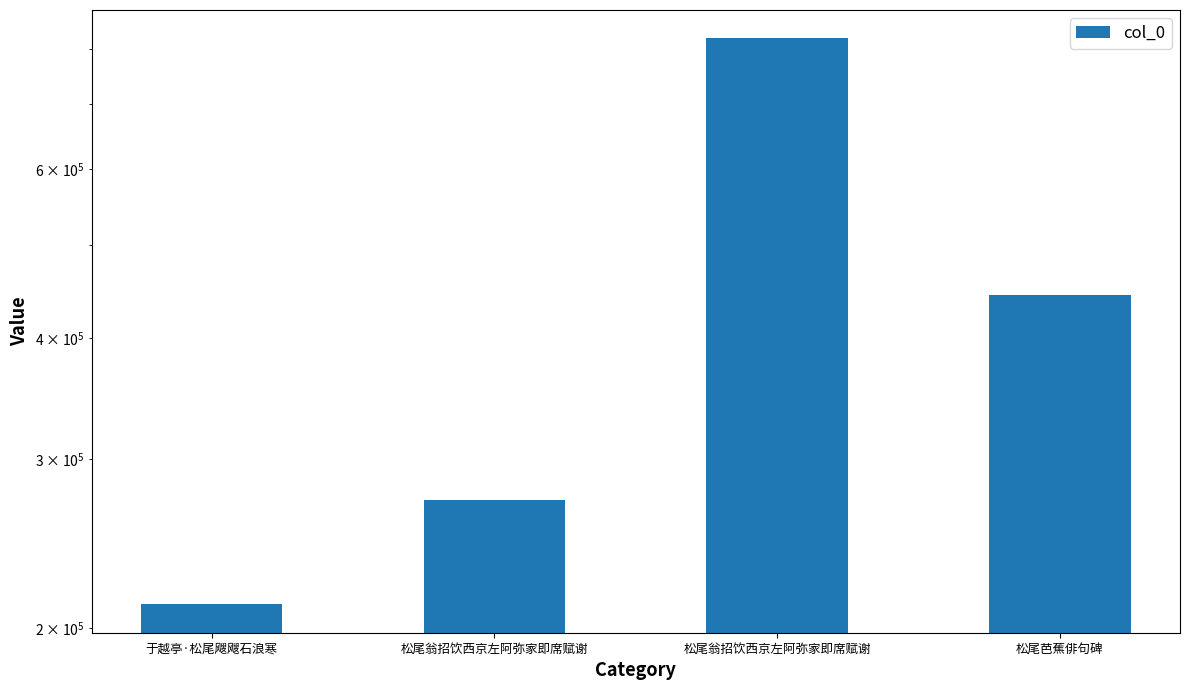

The value at 于越亭·松尾飕飕石浪寒 is 83050. True or false?

False